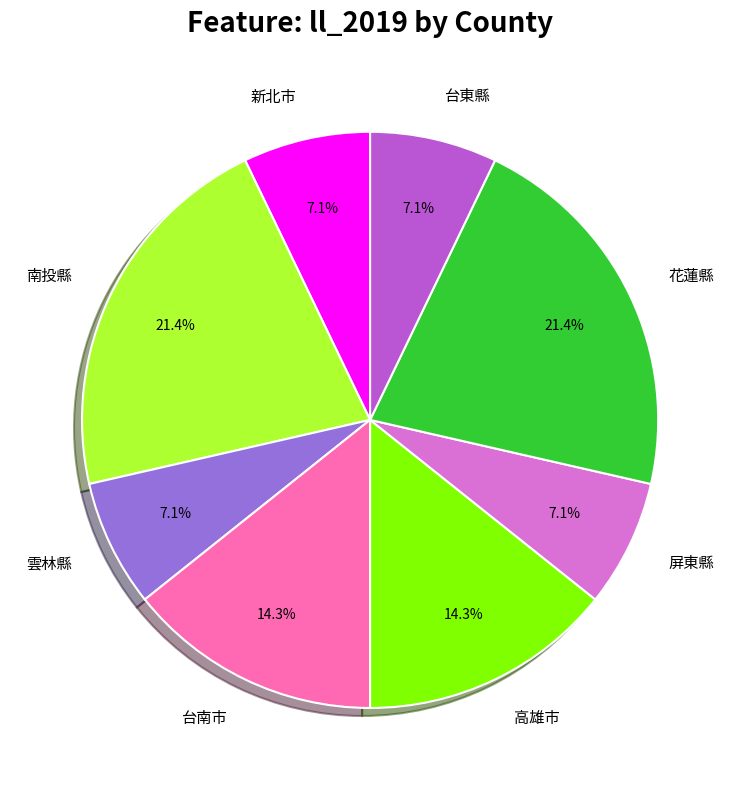

To the nearest percent, what portion does 新北市 represent?

7%